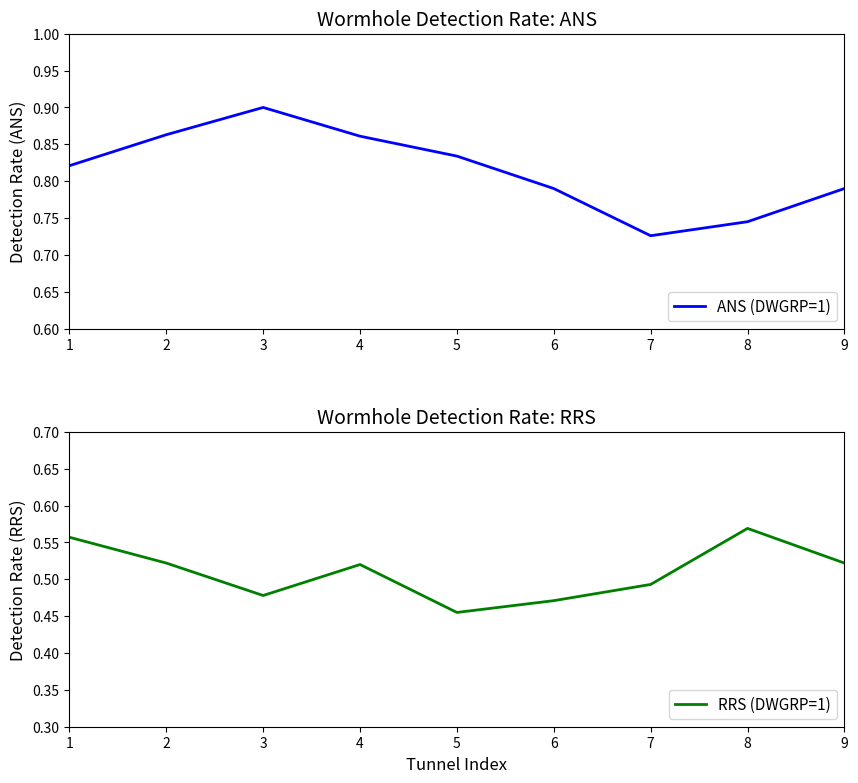

How many data points does each series have?

9